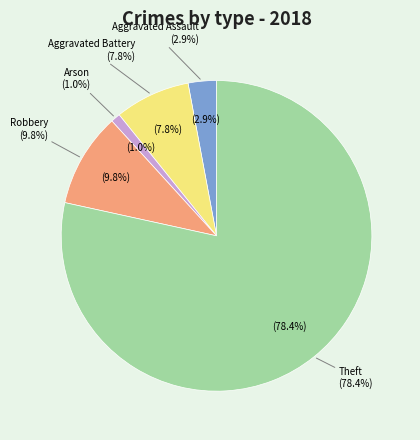

Do Arson and Theft together represent more than half of the pie?

Yes